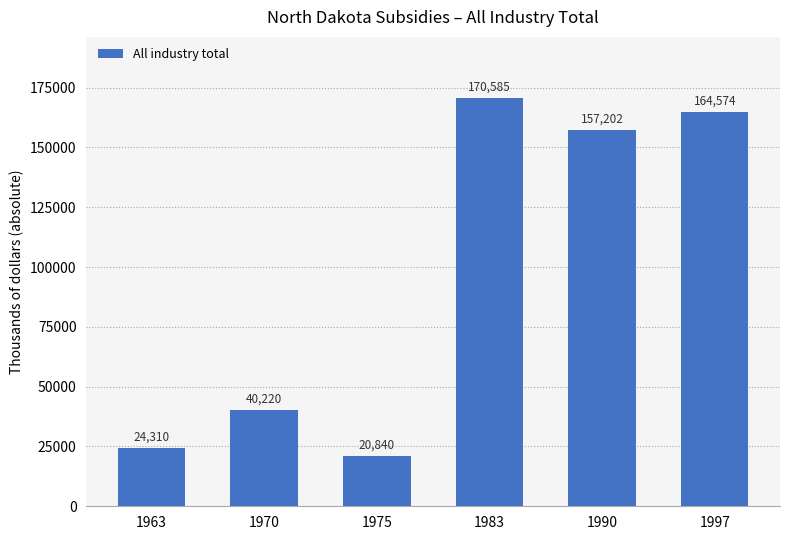

Rank the categories by value from lowest to highest.

1975, 1963, 1970, 1990, 1997, 1983